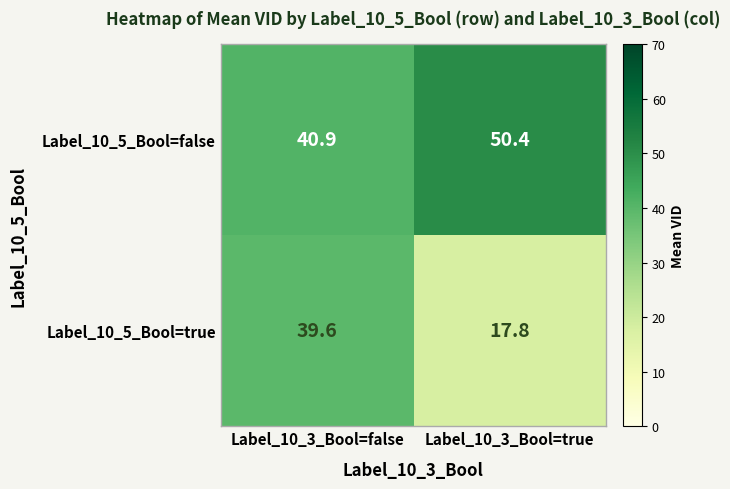

Rank the series by their maximum value, from highest to lowest.

Label_10_5_Bool=false, Label_10_5_Bool=true